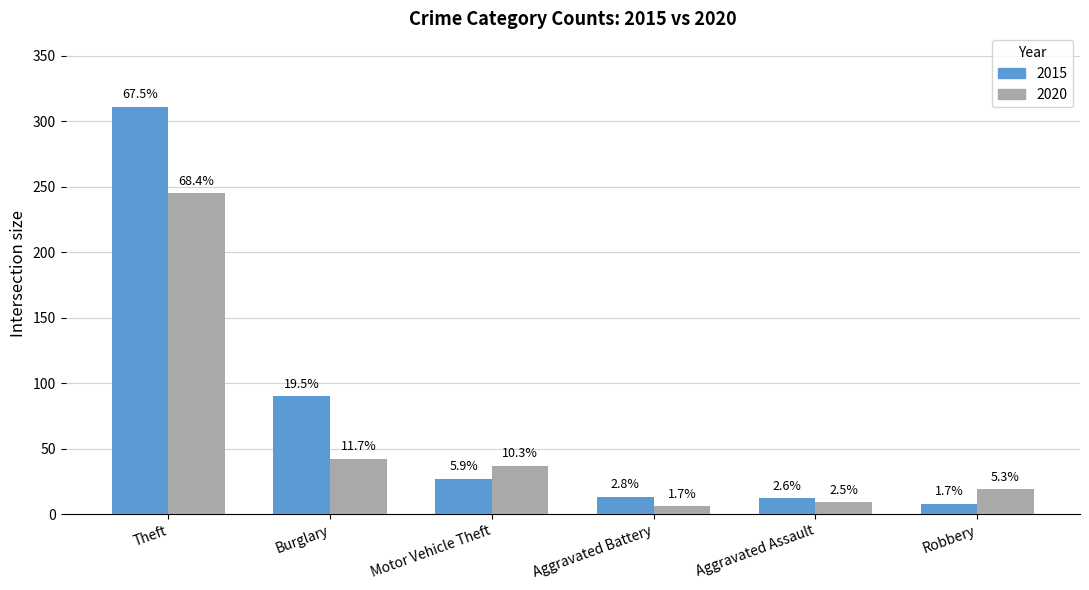

What is the difference between the maximum and minimum values in the 2020 series?

239